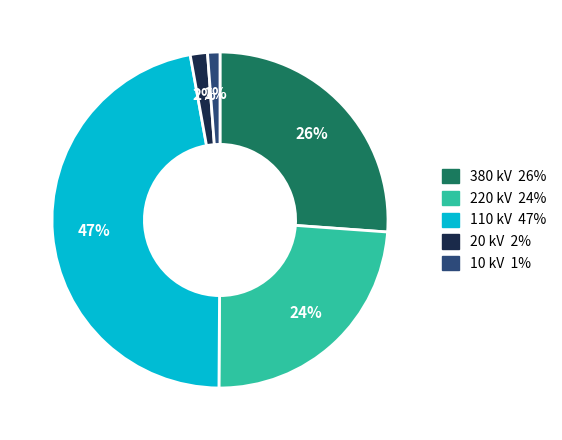

The 20 kV slice represents 2% of the pie. True or false?

True